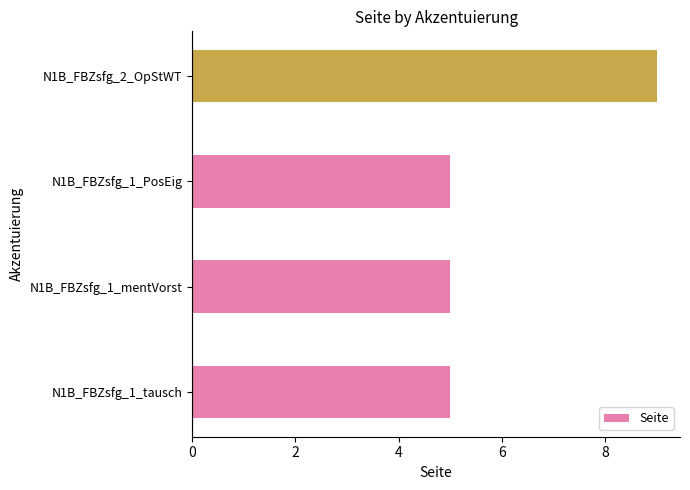

At which category does the chart reach its peak across all series?

N1B_FBZsfg_2_OpStWT